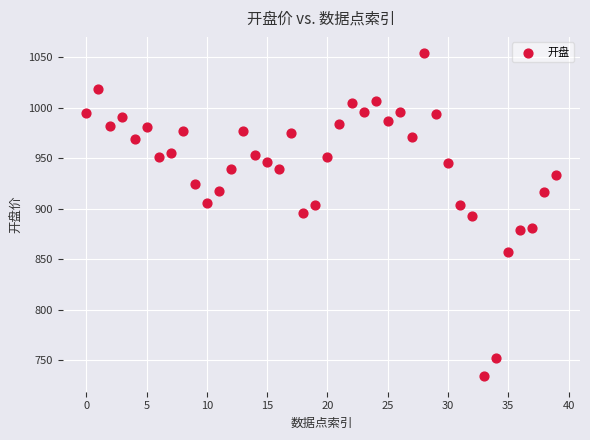

What is the range of Y values (max minus min)?

319.7